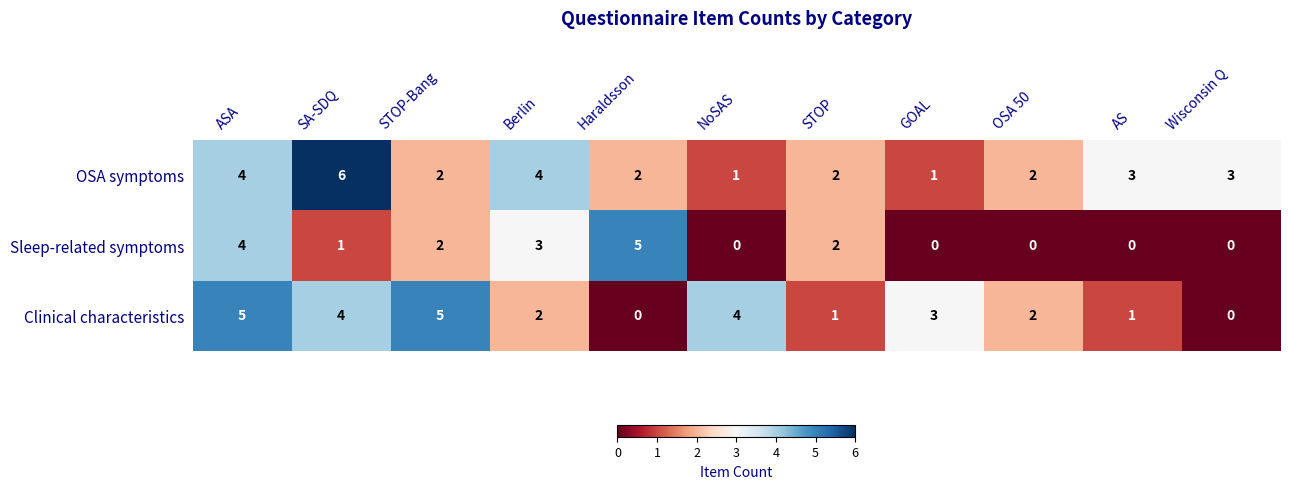

At which label does Clinical characteristics first exceed 2?

ASA